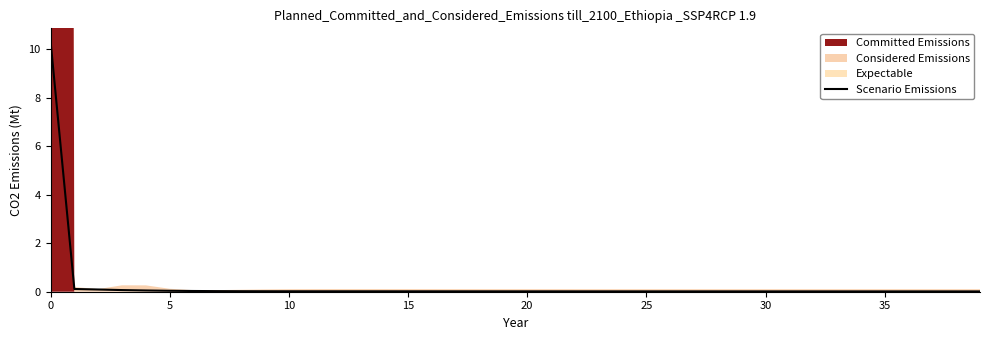

The Scenario Emissions series shows 0.0 at 20. True or false?

True